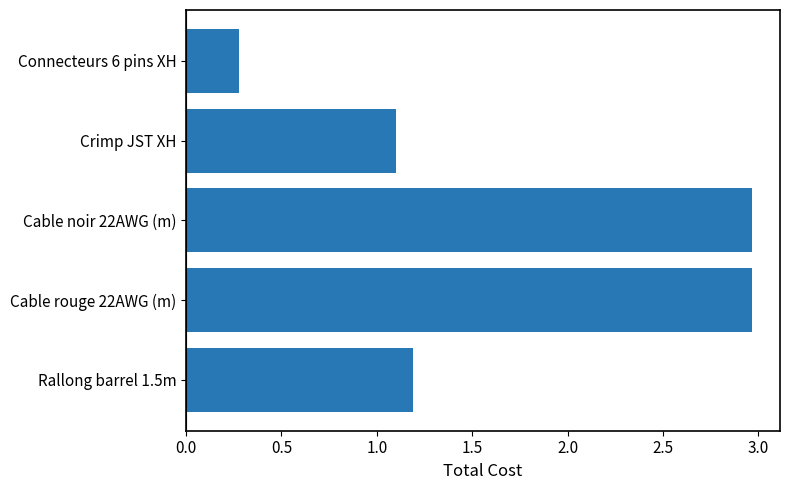

What is the sum of all values?

8.5